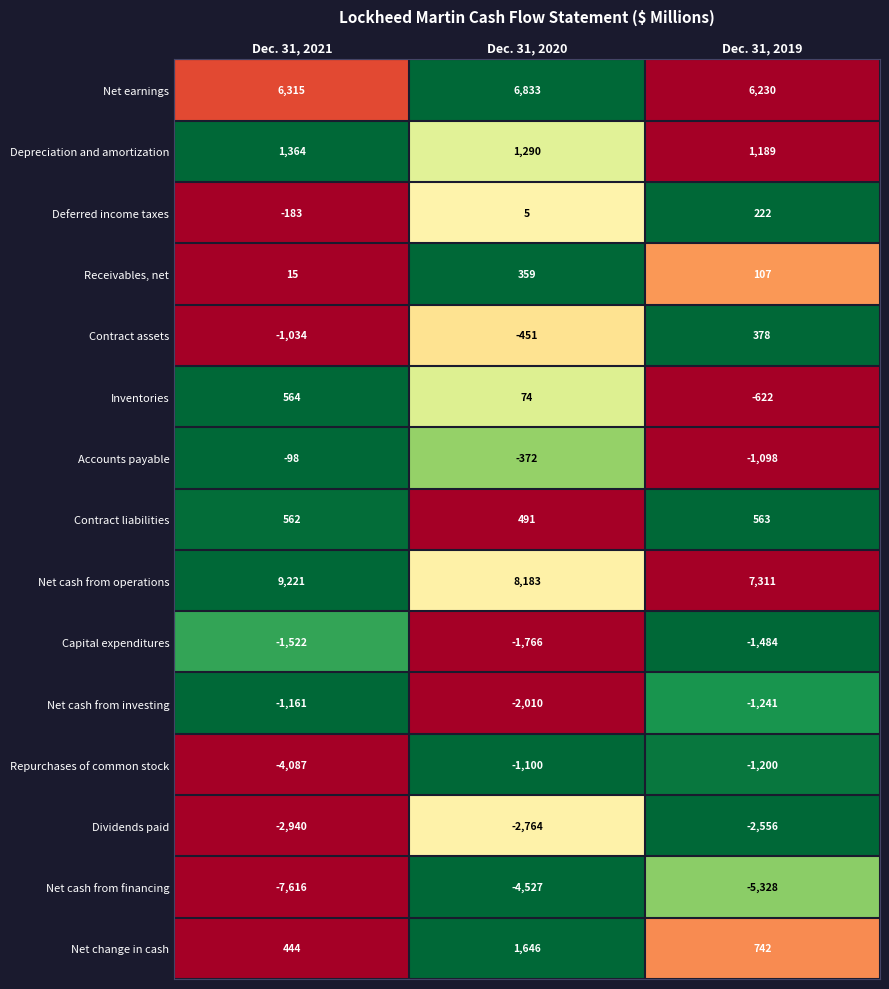

Count the Net cash from financing values in the range -7616 to -4527.

3